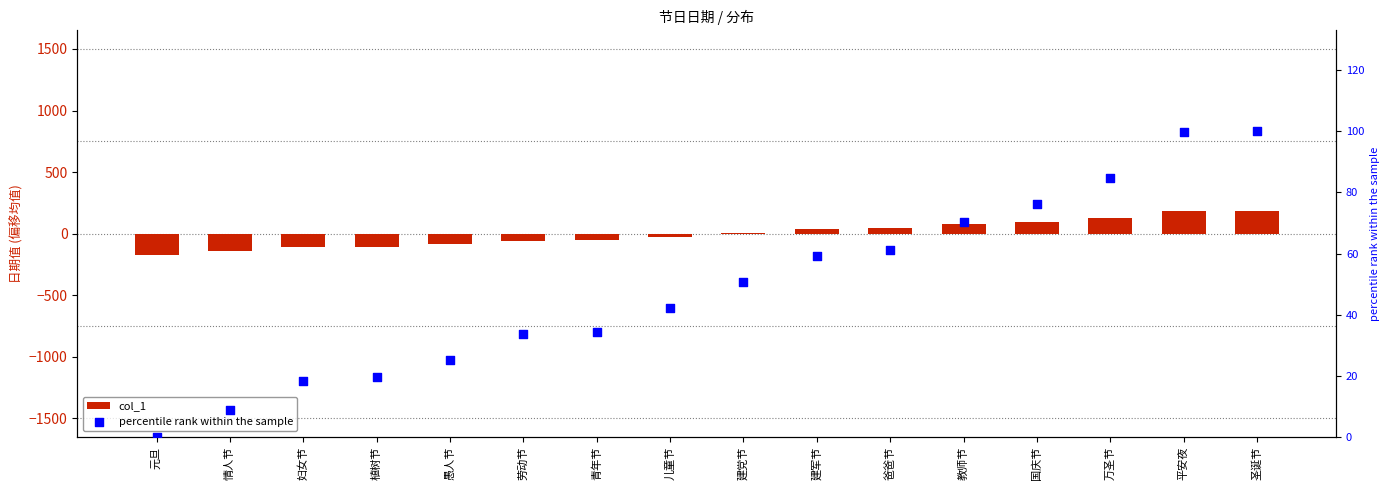

What are all the series names shown in the legend?

col_1, percentile rank within the sample